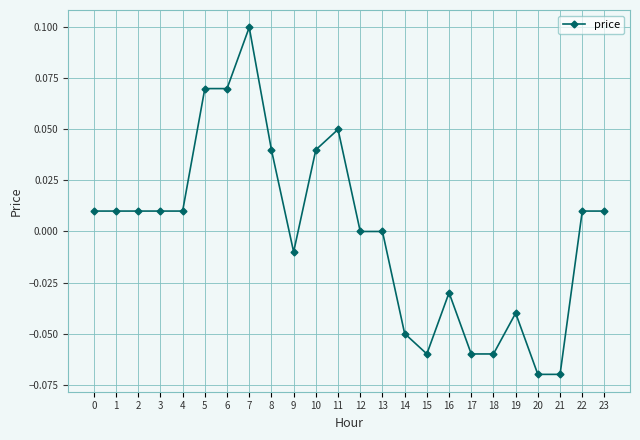

Does the chart have visible grid lines?

Yes